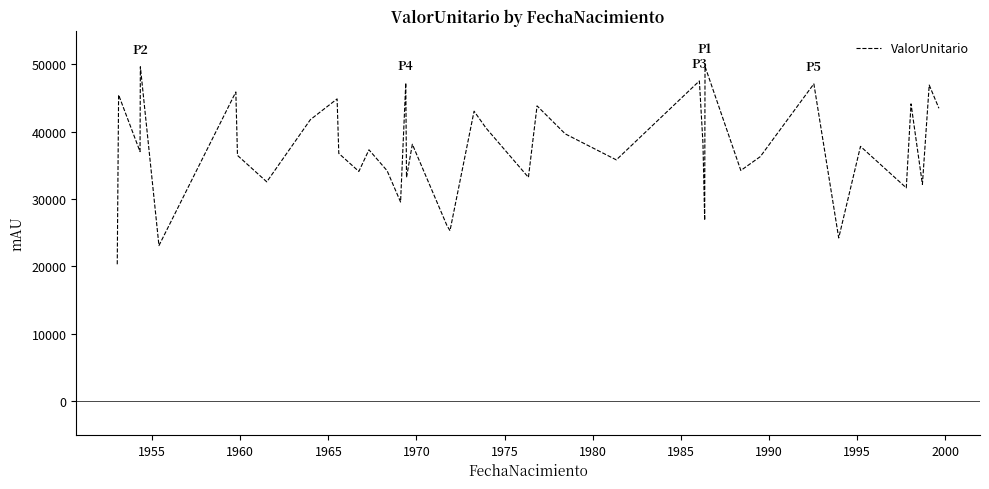

What is the maximum value shown in the chart?

49692.4